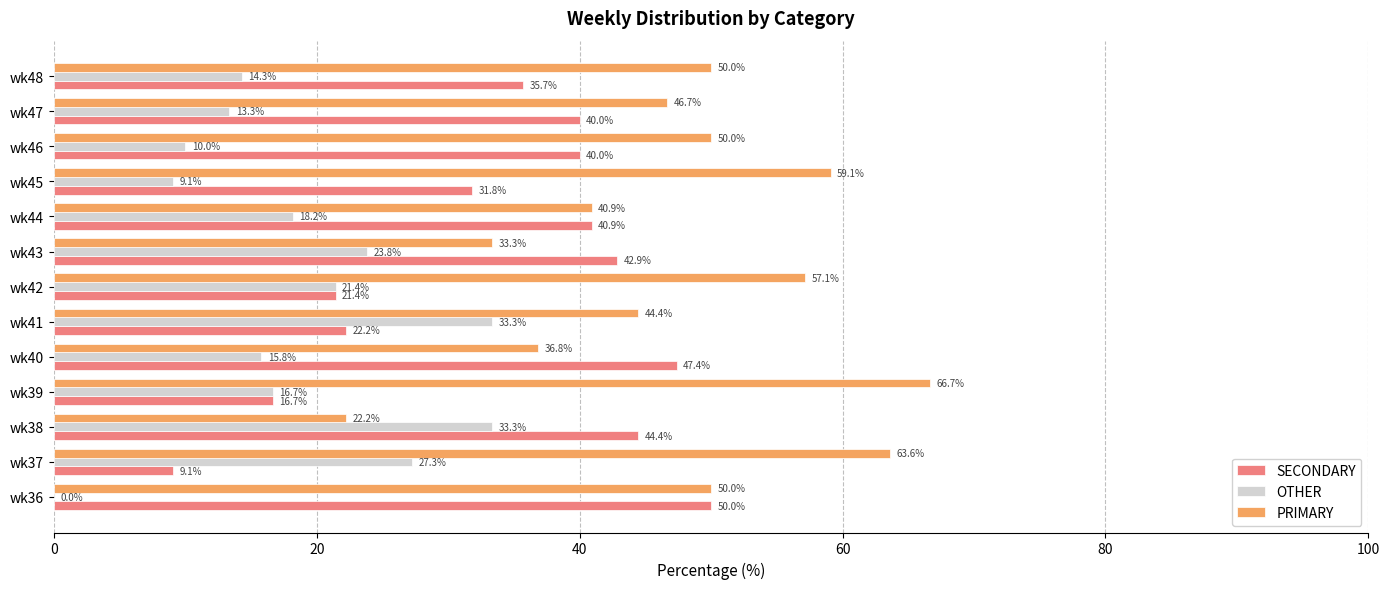

What value does the PRIMARY series have at wk38?

22.2